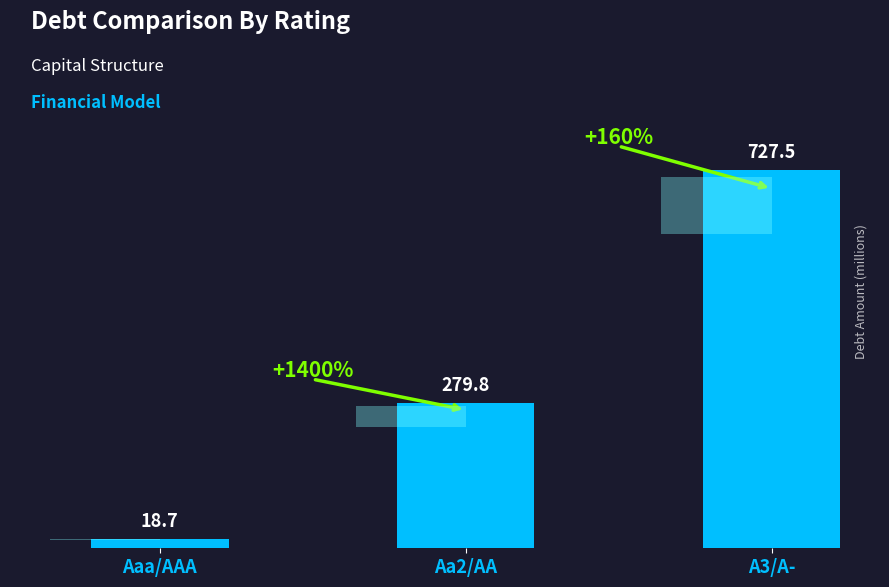

What is the ratio of the value at Aaa/AAA to the value at Aa2/AA?

0.1